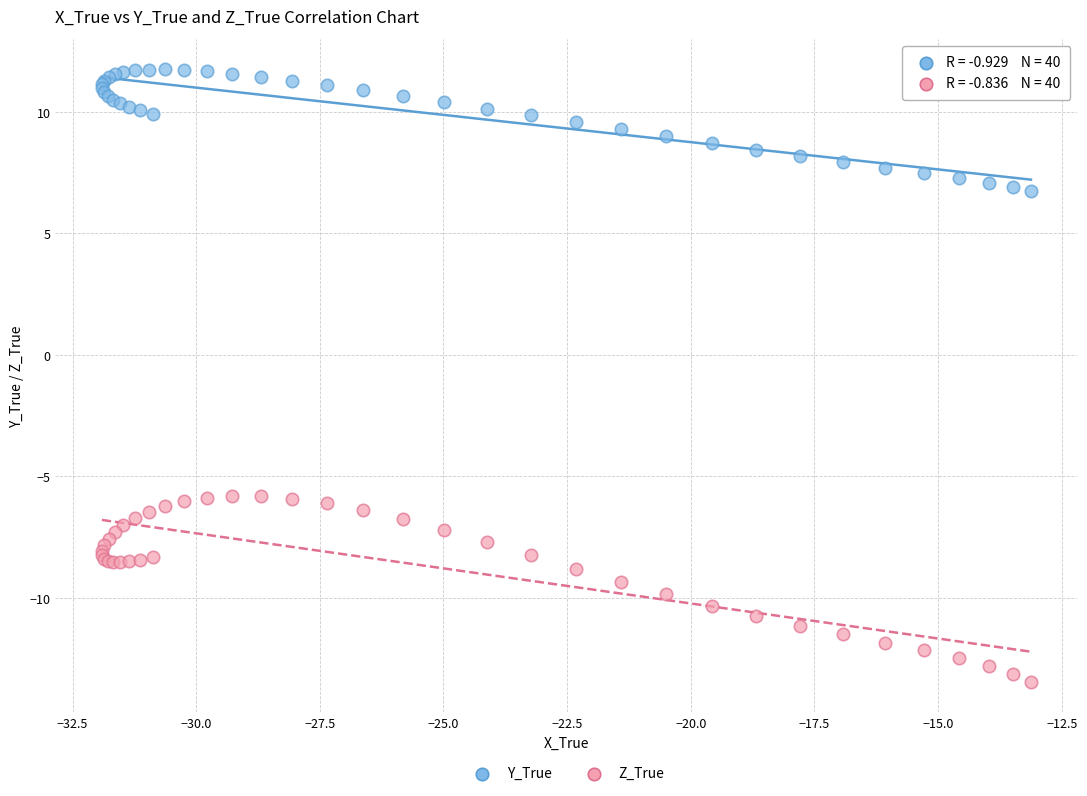

Which series reaches the maximum Y coordinate?

Y_True